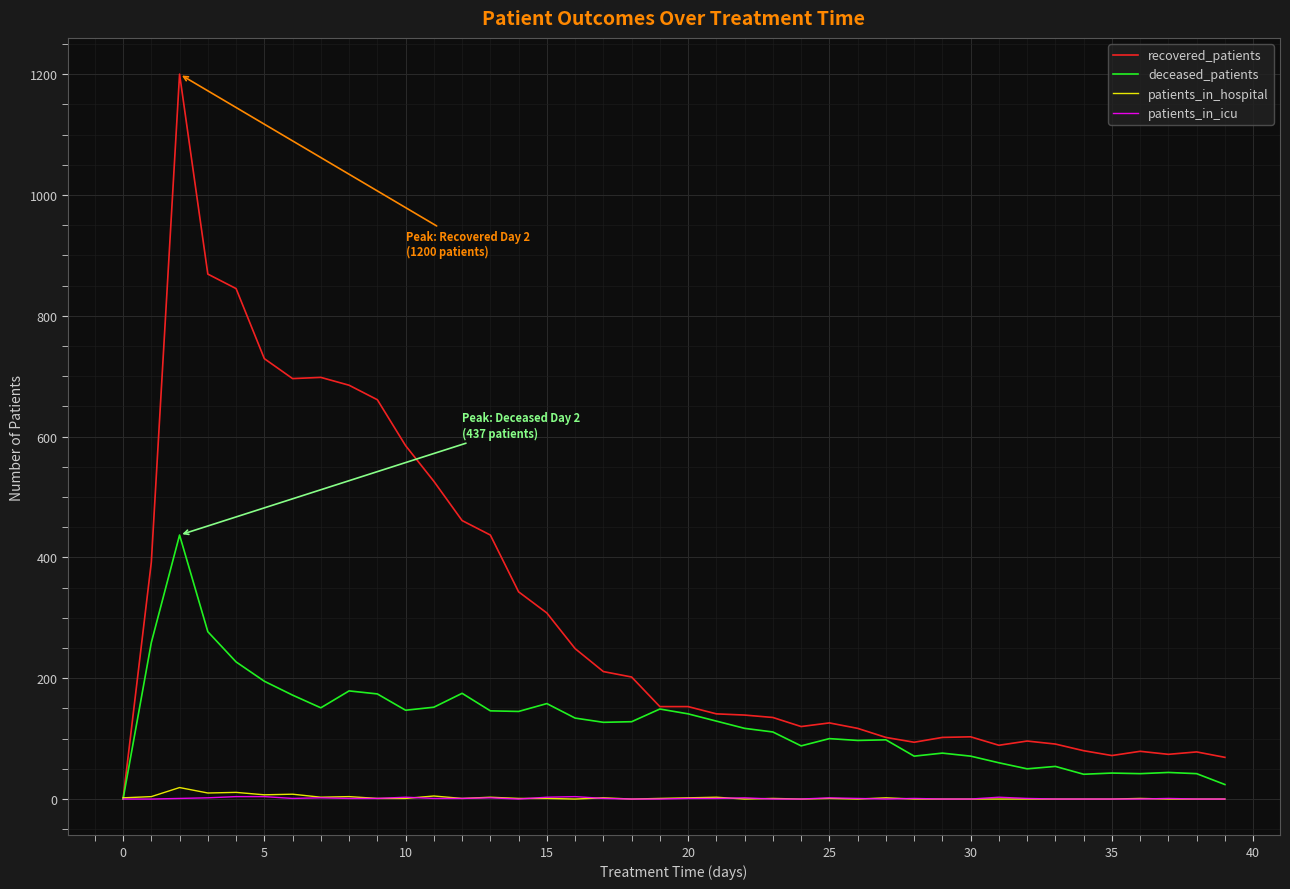

Which series has the largest range (max minus min)?

recovered_patients